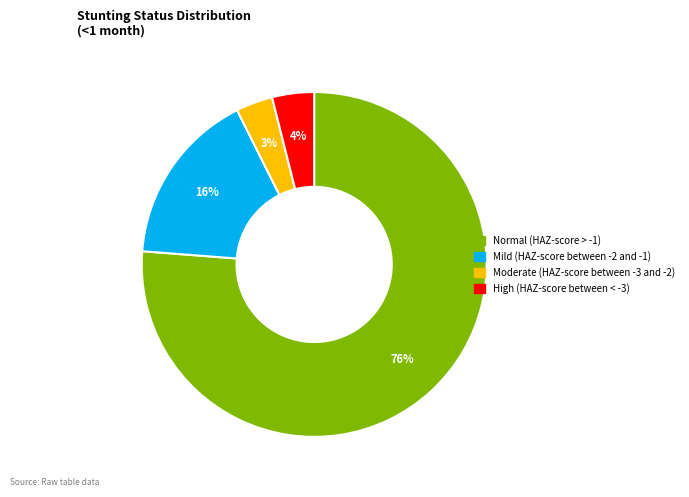

Is High (HAZ-score between < -3) the majority of the pie?

No